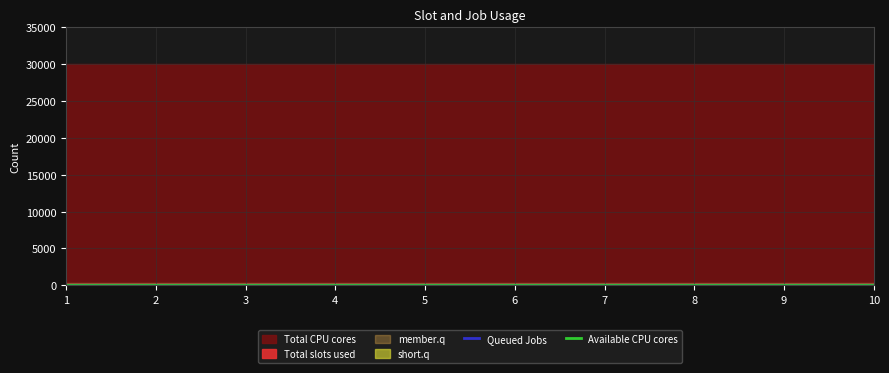

At which category is the sum across all series the highest?

10